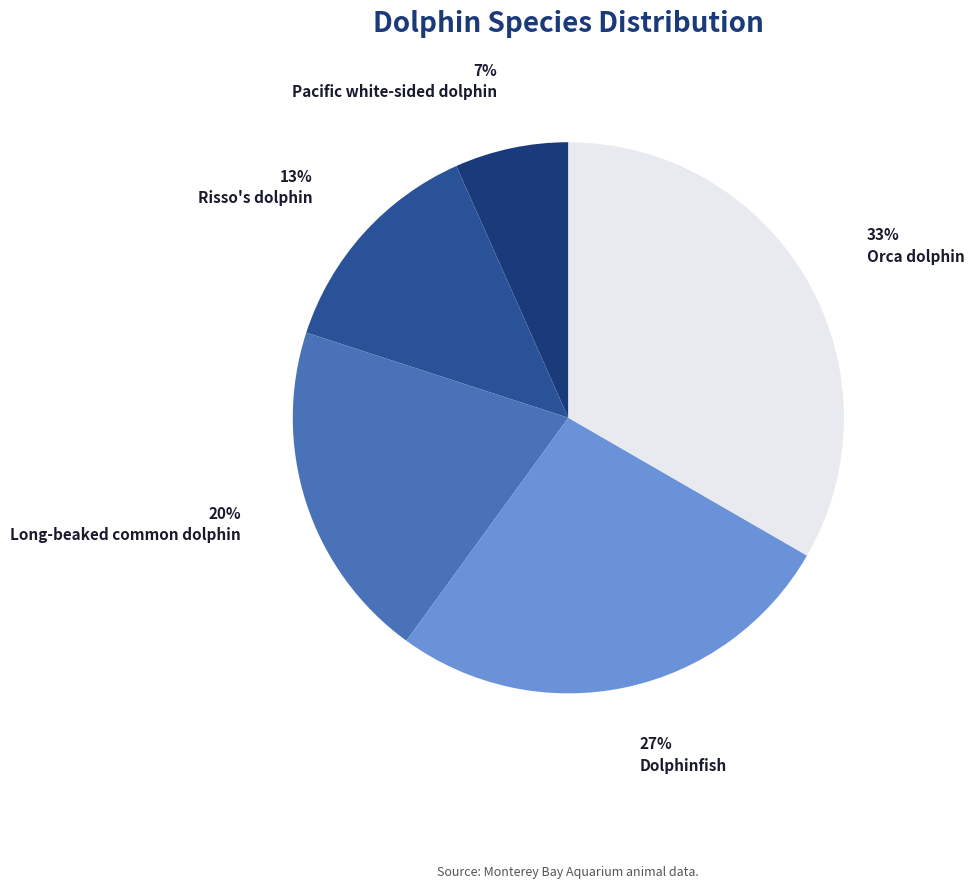

Rank the categories by value from highest to lowest.

Orca dolphin, Dolphinfish, Long-beaked common dolphin, Risso's dolphin, Pacific white-sided dolphin